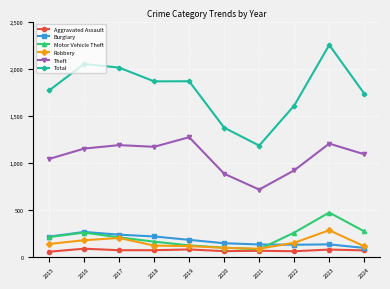

At how many categories does at least one series exceed 191?

10